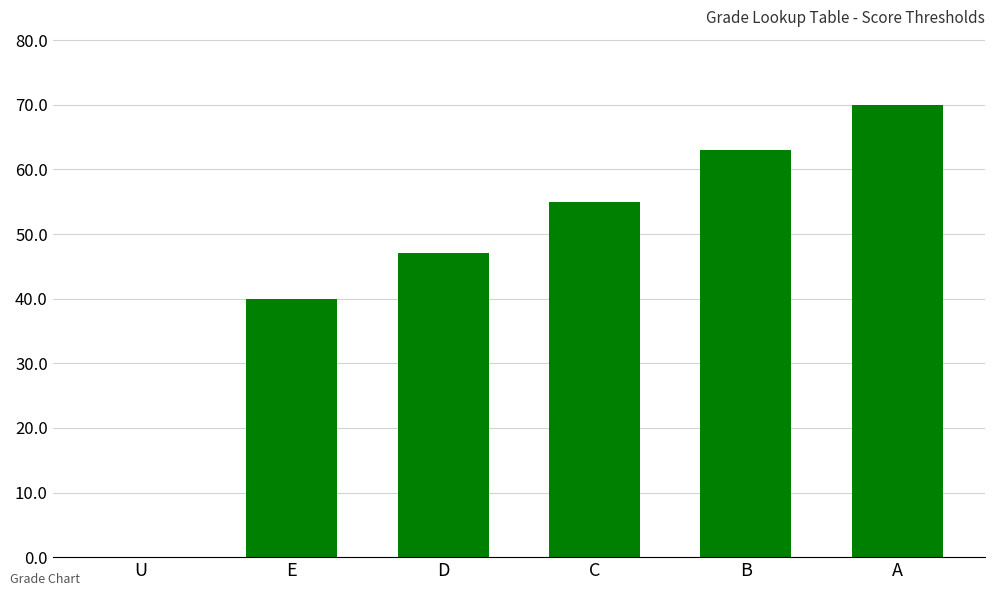

The value at U is -25. True or false?

False